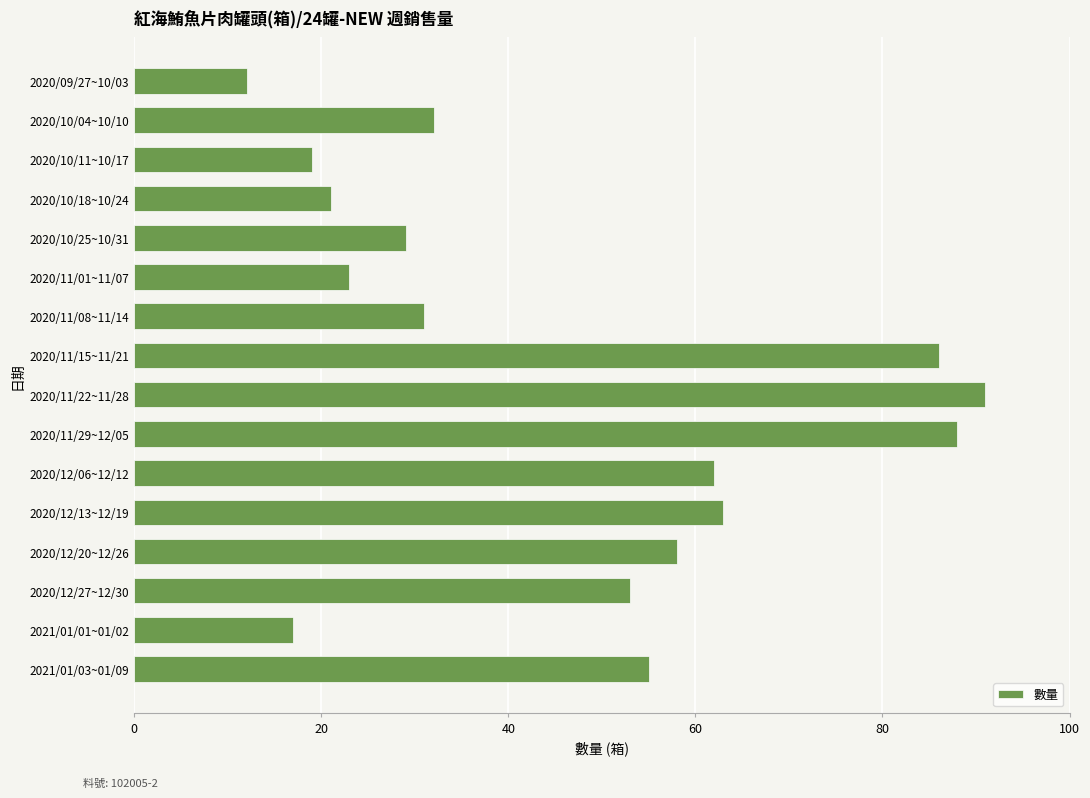

What is the difference between the maximum and minimum values?

79